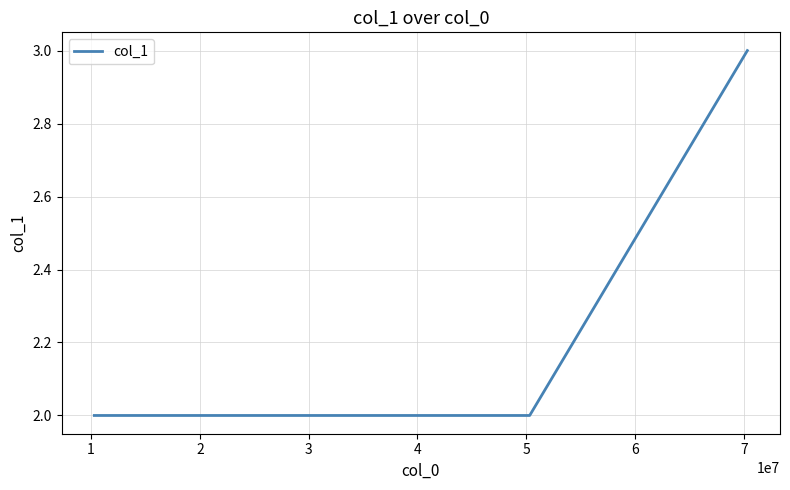

What is the sum of all values?

17